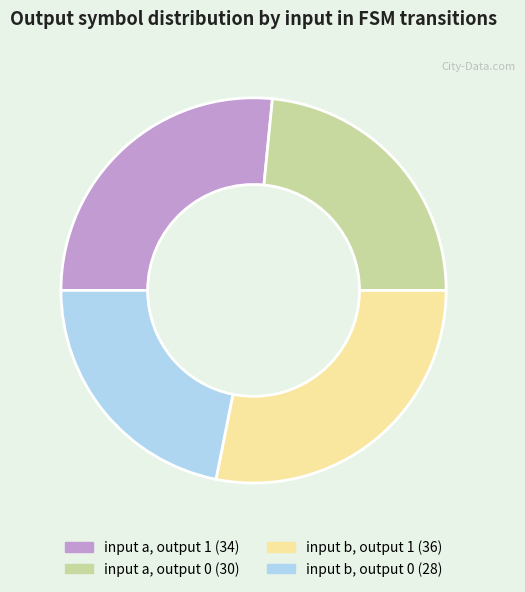

Combined, do input a, output 0 and input b, output 0 account for over 50%?

No